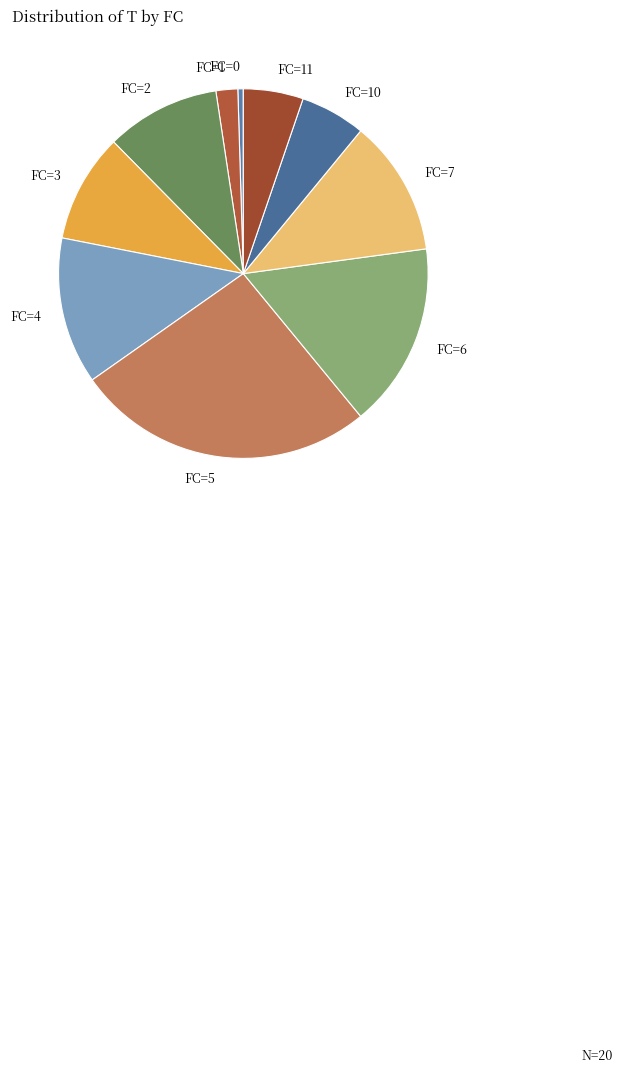

True or false: FC=10 accounts for 6% of the total.

True